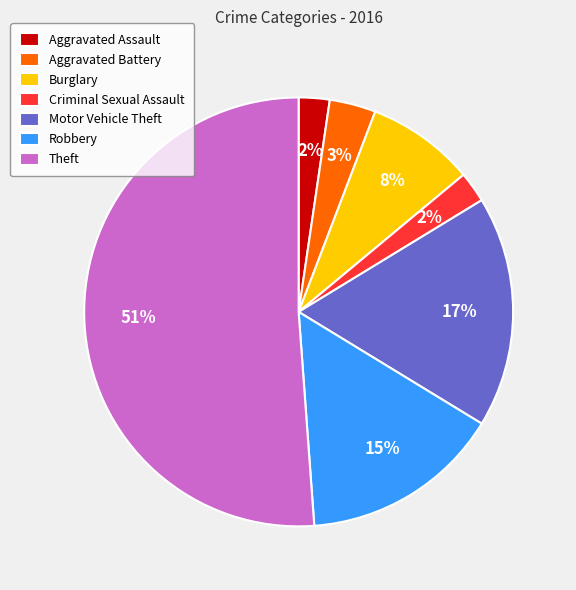

Is the sum of Motor Vehicle Theft and Criminal Sexual Assault greater than half?

No